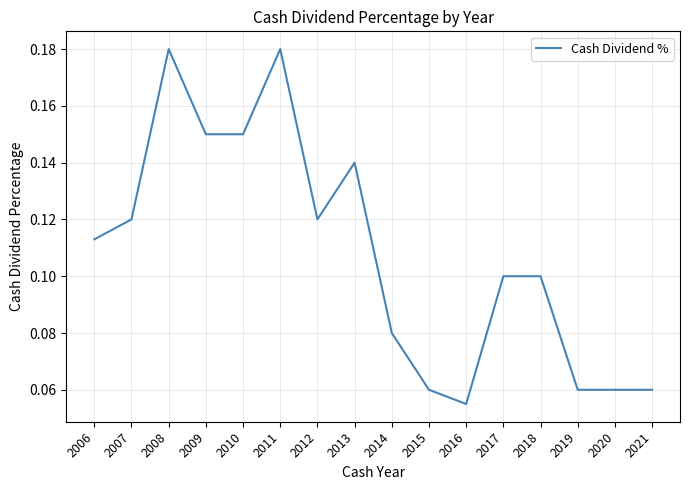

Which label corresponds to the smallest value in the chart?

2016